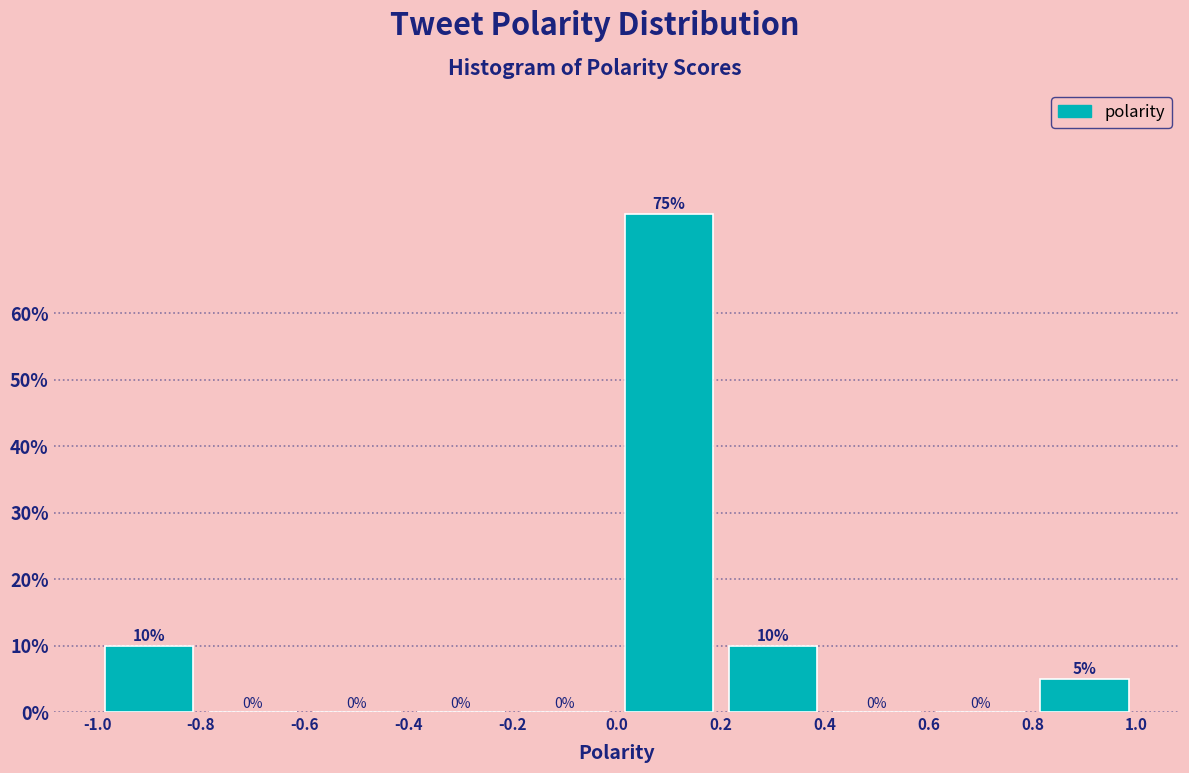

Reading left to right, transcribe this chart: for each bar, give the range it covers on the x-axis and its height.

-1.0 to -0.8: 10
-0.8 to -0.6: 0
-0.6 to -0.4: 0
-0.4 to -0.2: 0
-0.2 to 0.0: 0
0.0 to 0.2: 75
0.2 to 0.4: 10
0.4 to 0.6: 0
0.6 to 0.8: 0
0.8 to 1.0: 5